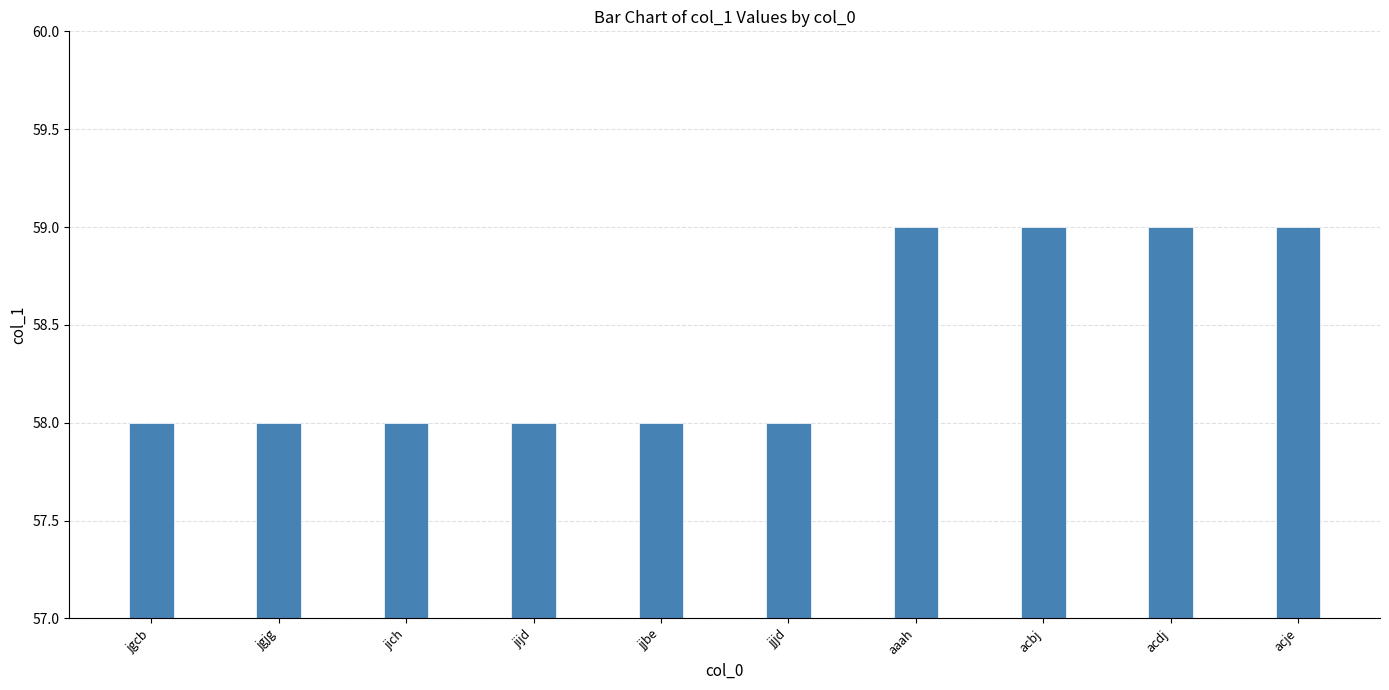

What is the minimum value shown in the chart?

58